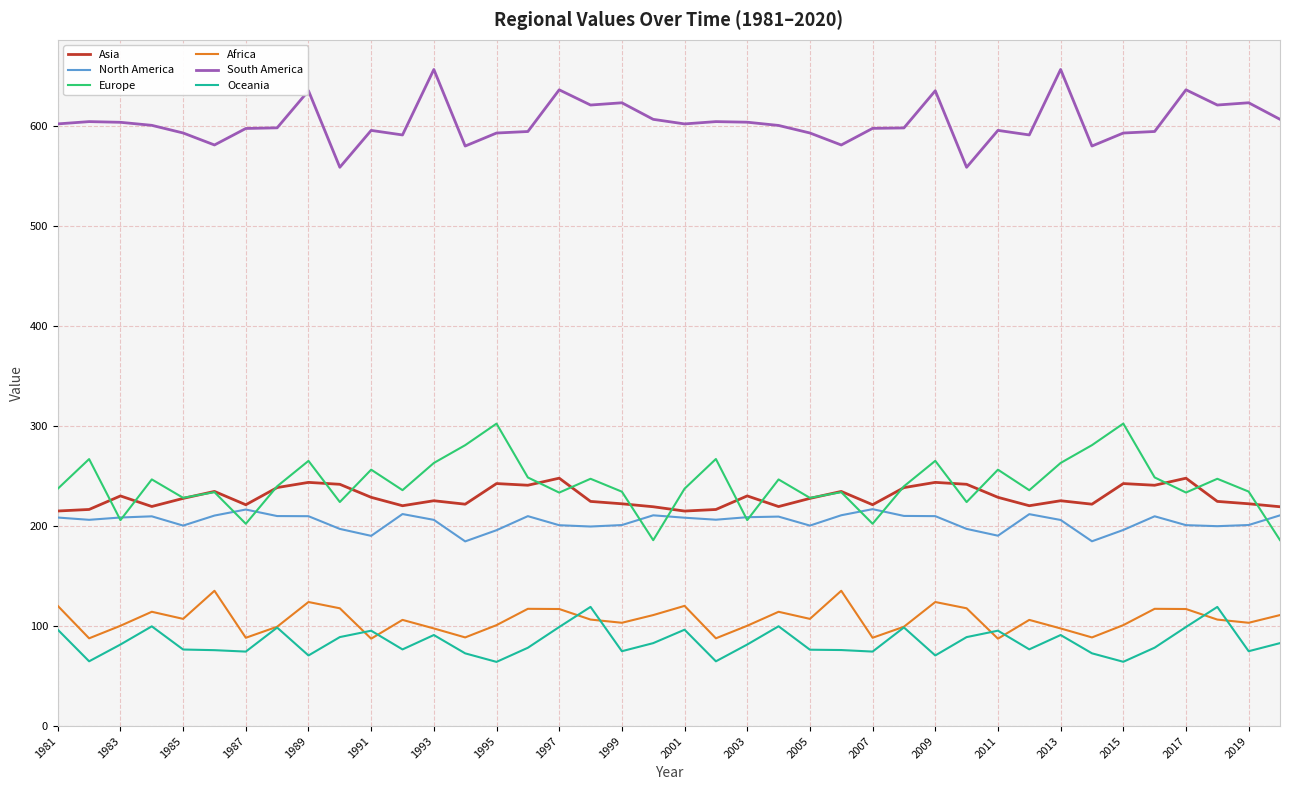

True or false: North America and South America cross at least once.

False